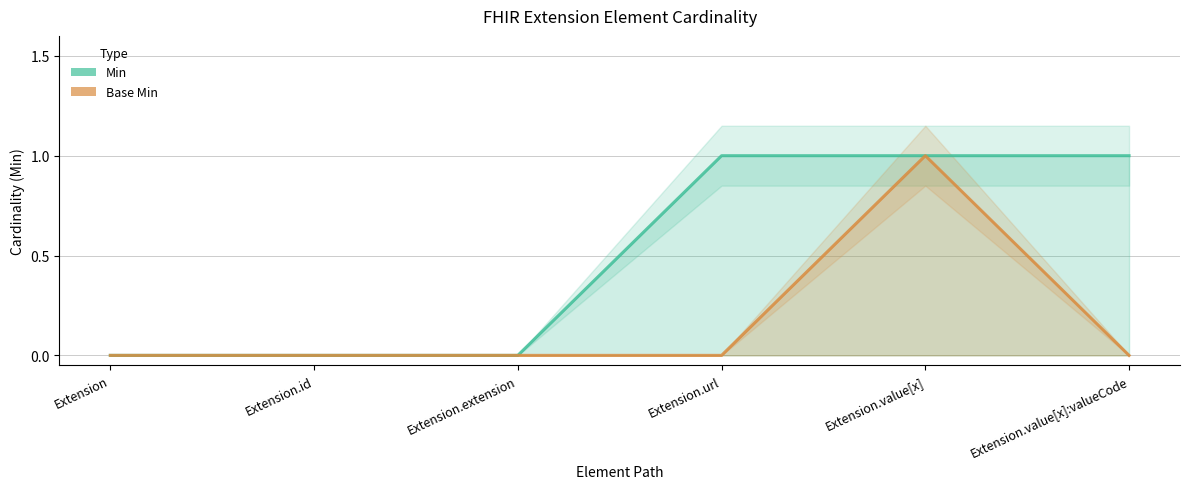

True or false: Min and Base Min intersect in this chart.

False